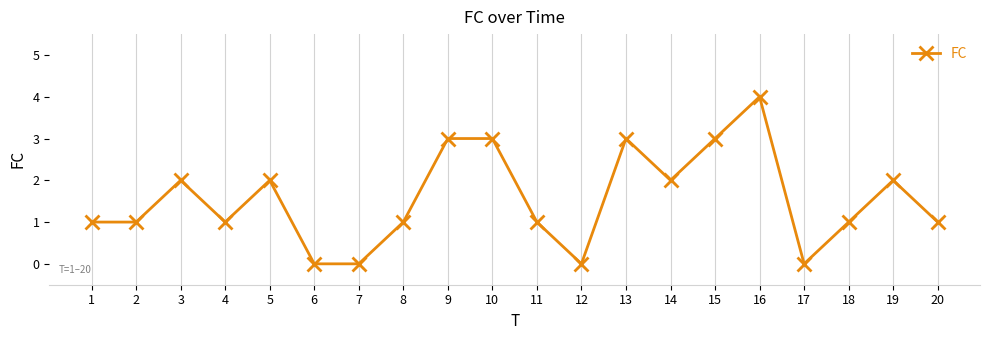

Between 12 and 1, which is larger?

1